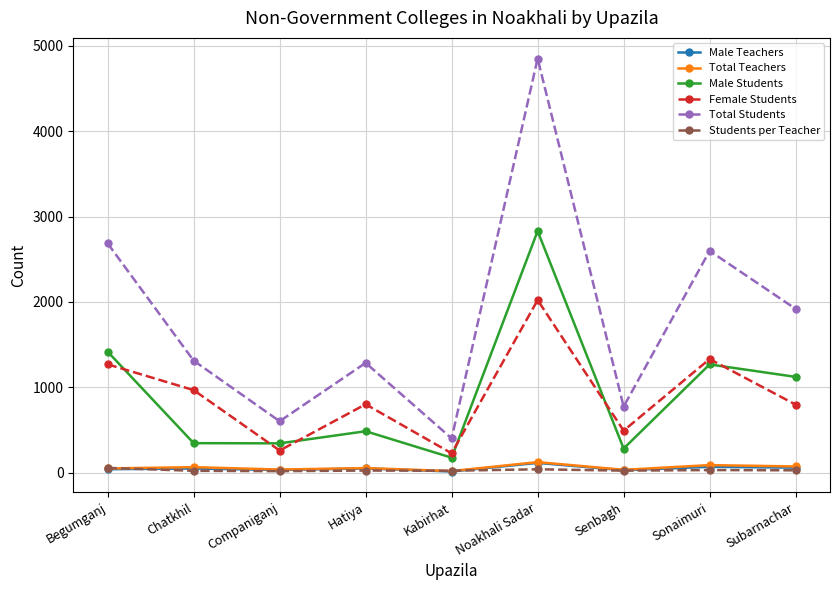

What is the difference between the Male Students values at Companiganj and Chatkhil?

2